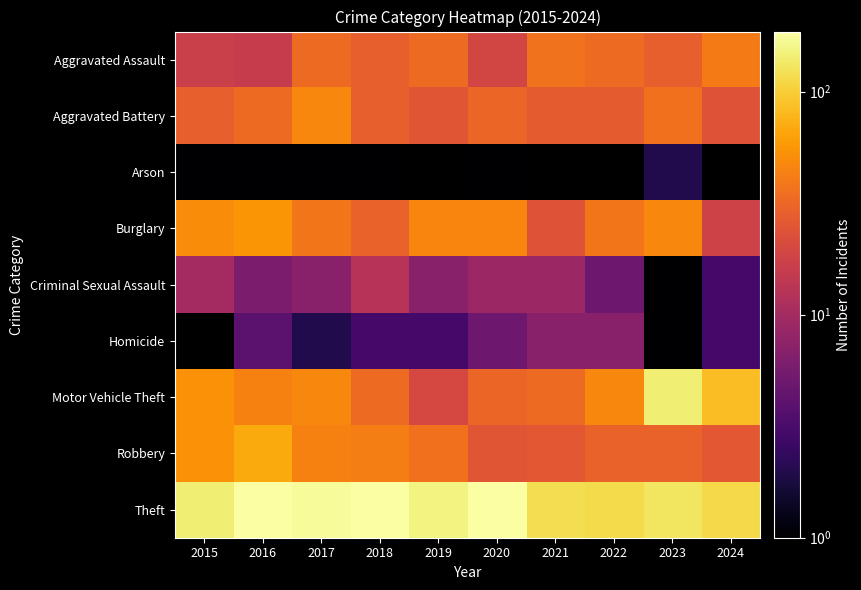

The value of Aggravated Assault at 2020 is 12.6. True or false?

False